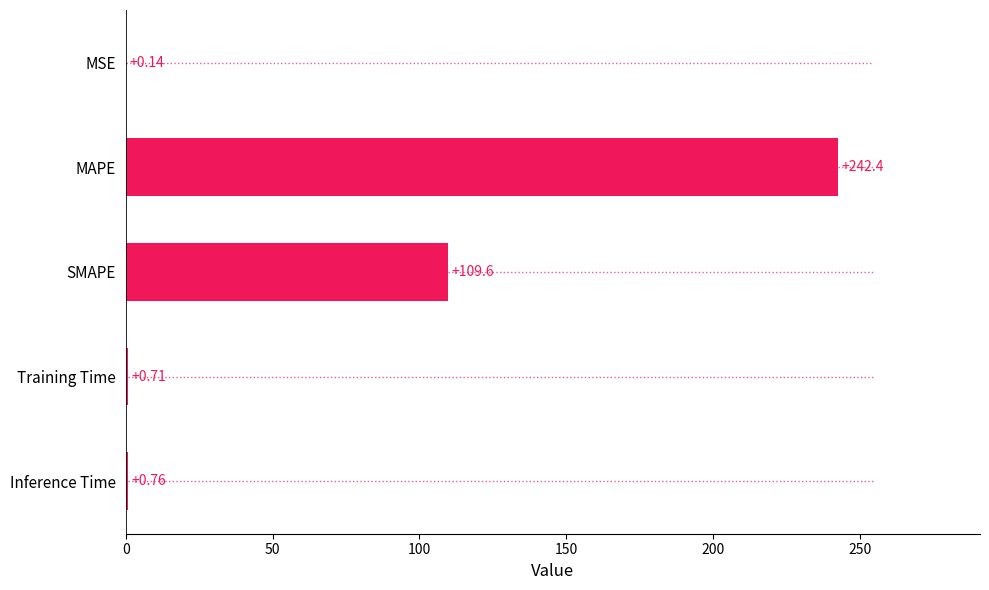

Where is the data nearest to the value 121?

SMAPE